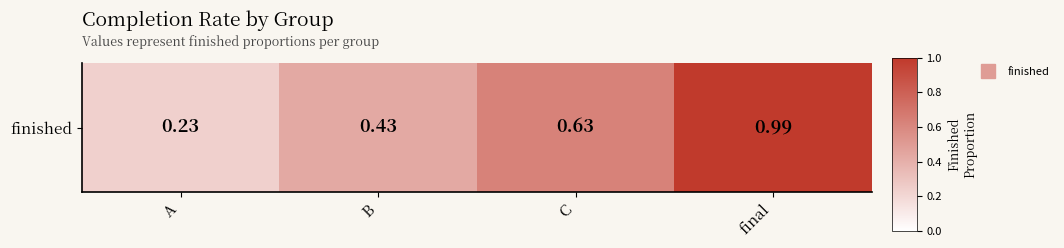

What is the average value?

0.6